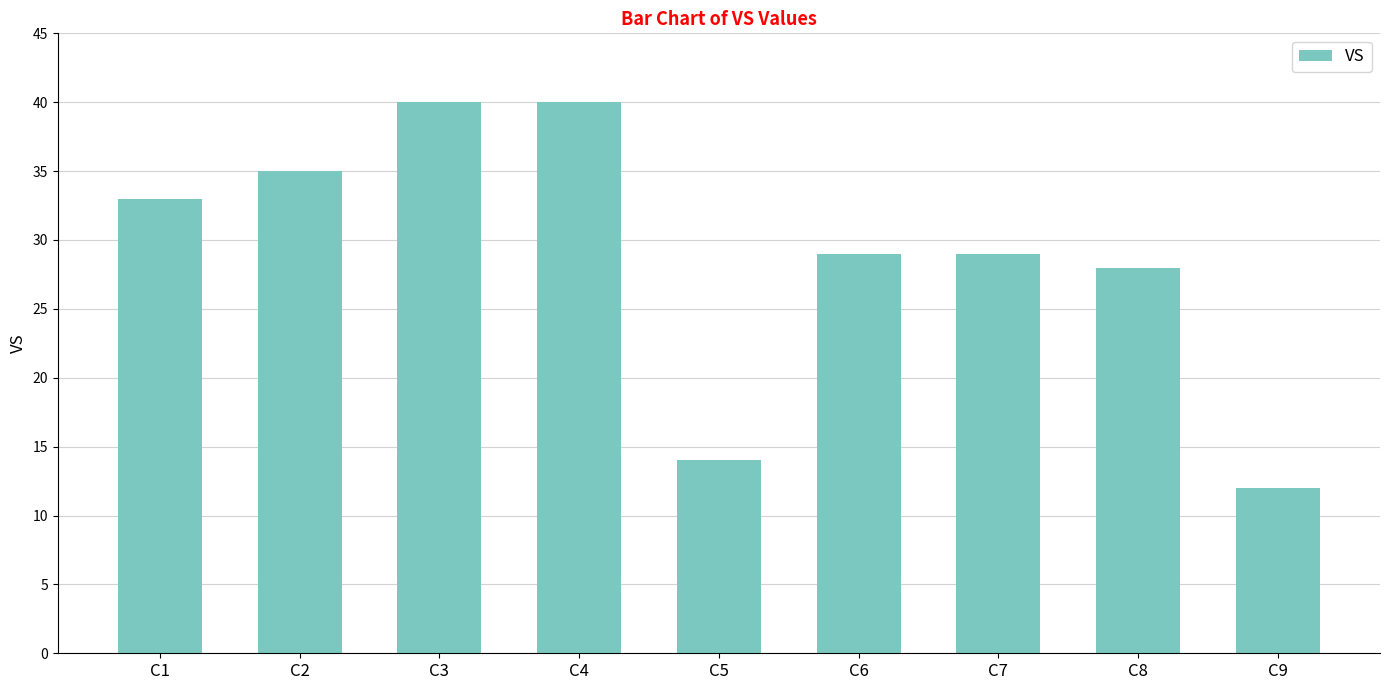

At which category does the chart reach its minimum across all series?

C9